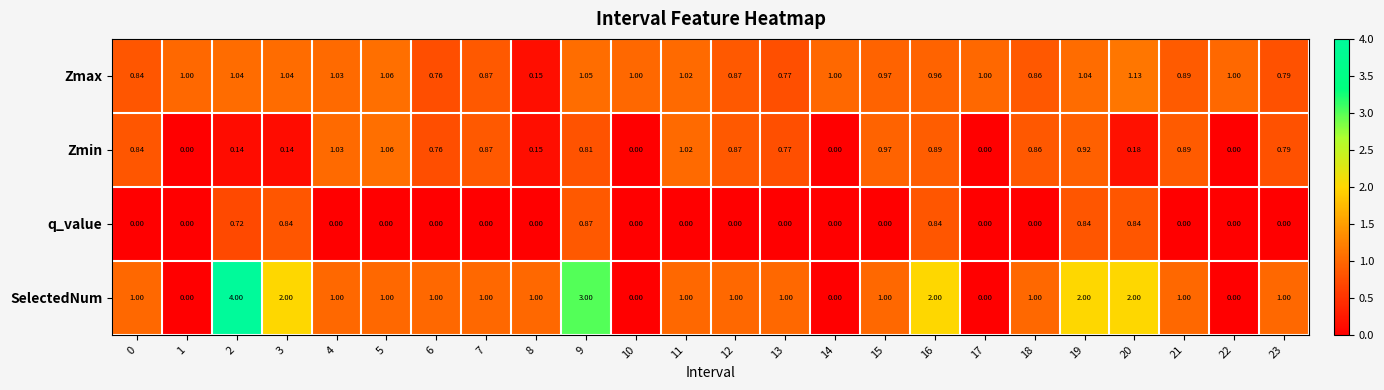

Which series has the widest spread of values?

SelectedNum